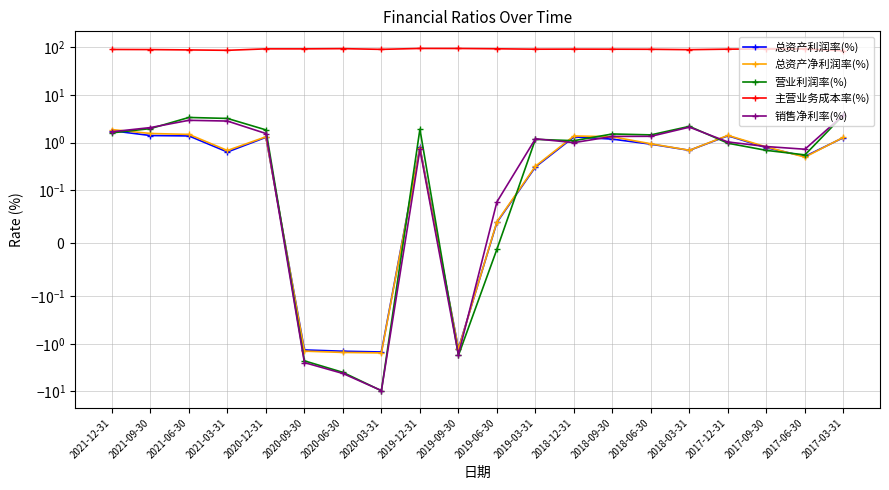

Reading left to right, list all the values displayed in this chart.

总资产利润率(%): 1.8	1.4	1.4	0.6	1.3	-1.3	-1.4	-1.5	0.8	-1.3	0.0	0.3	1.3	1.2	0.9	0.7	1.4	0.8	0.5	1.3
总资产净利润率(%): 1.9	1.6	1.5	0.7	1.3	-1.4	-1.5	-1.6	0.8	-1.3	0.0	0.3	1.4	1.3	0.9	0.7	1.4	0.8	0.5	1.3
营业利润率(%): 1.6	2.0	3.4	3.2	1.9	-2.3	-4.0	-9.7	1.9	-1.8	-0.0	1.2	1.1	1.5	1.5	2.2	1.0	0.7	0.6	3.8
主营业务成本率(%): 90.5	90.0	88.5	86.8	93.1	93.1	94.1	90.9	95.0	94.9	93.5	91.6	91.9	91.6	91.2	89.5	91.8	92.6	92.9	85.1
销售净利率(%): 1.7	2.1	2.9	2.8	1.6	-2.5	-4.2	-9.6	0.7	-1.7	0.1	1.2	1.0	1.4	1.4	2.1	1.0	0.8	0.7	3.8